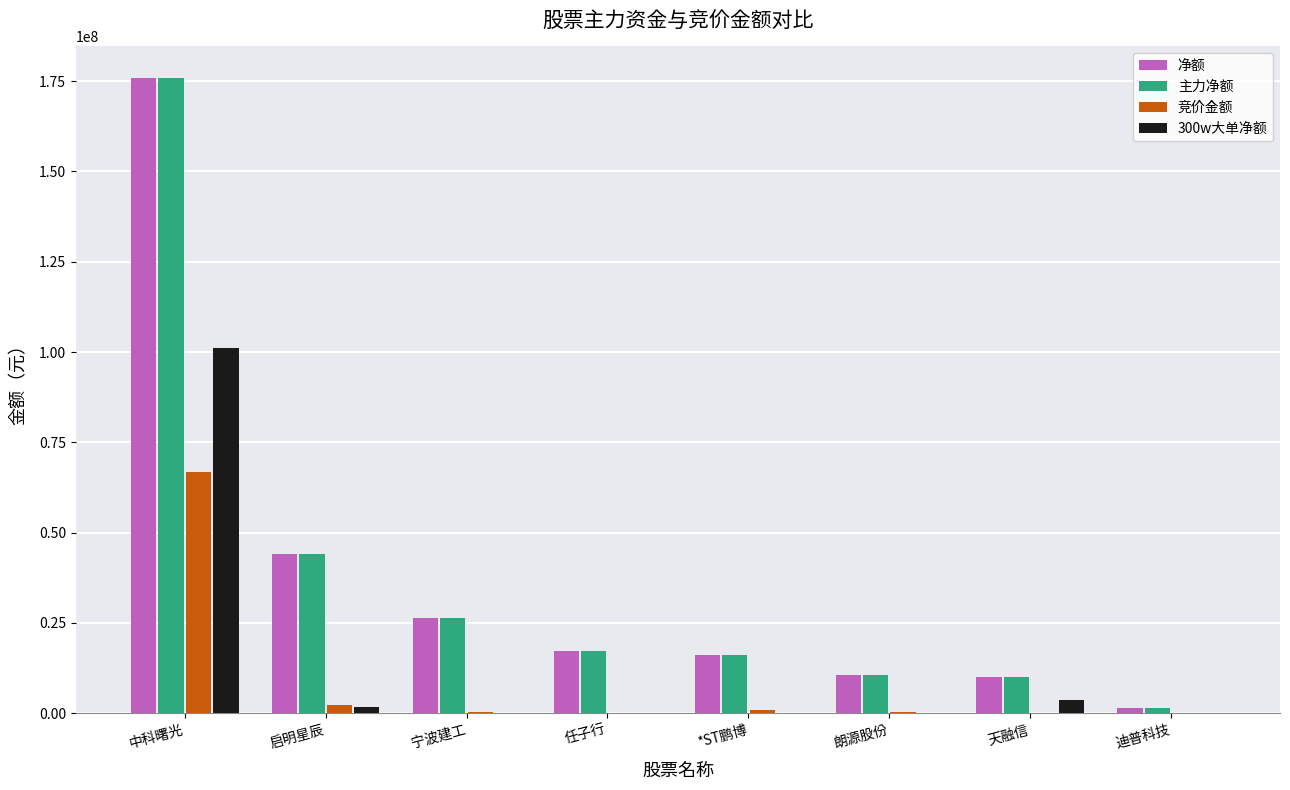

The value of 竞价金额 at 中科曙光 is 91505948. True or false?

False